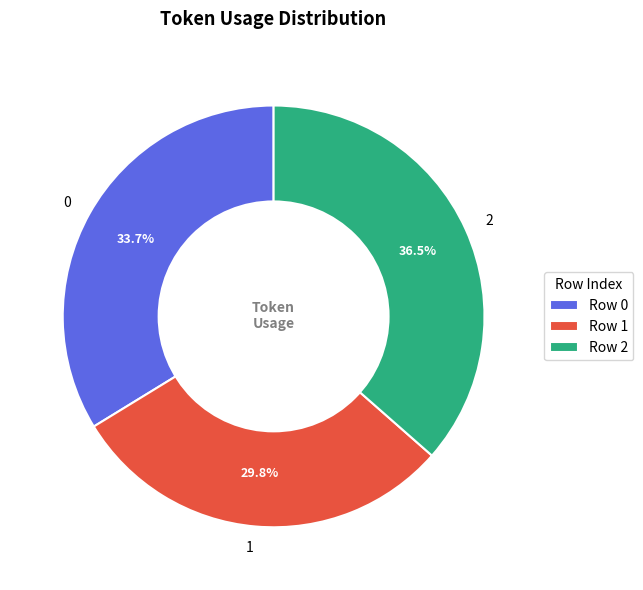

Rank the categories by value from highest to lowest.

2, 0, 1